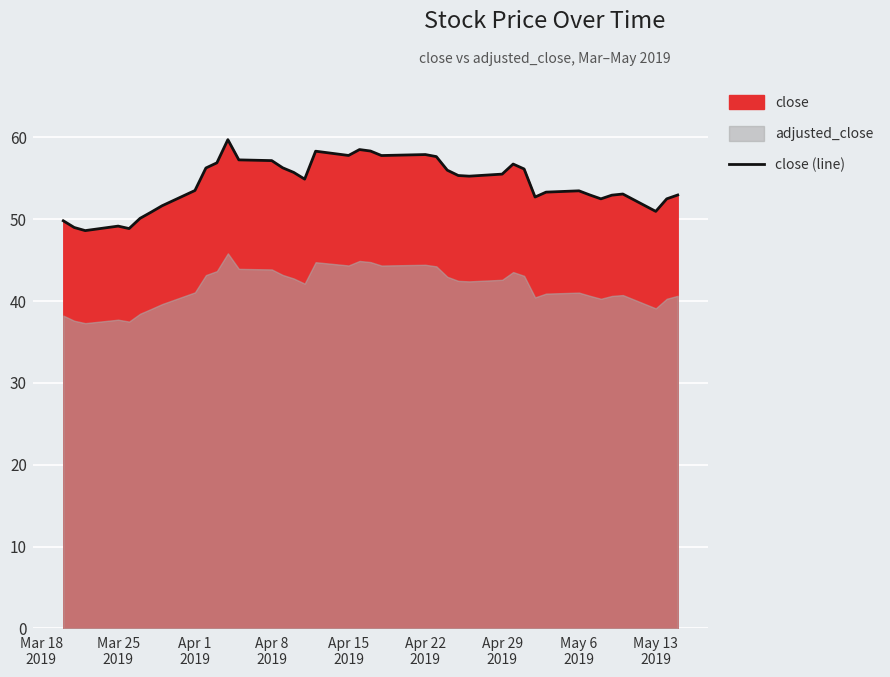

How many data points are less than 55?

20